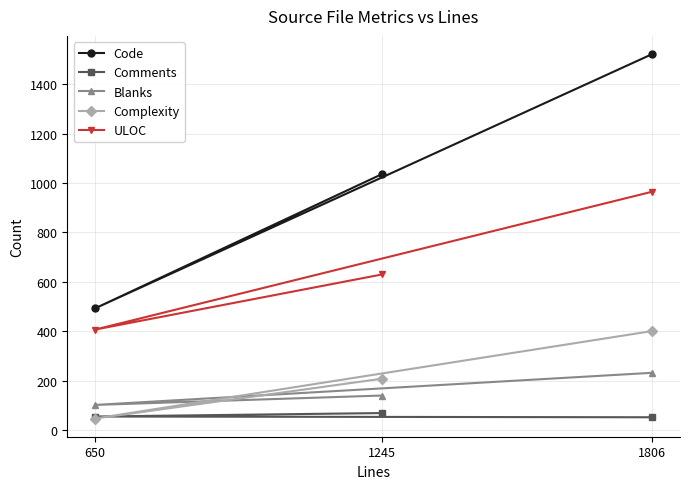

Which series has the largest total across all categories?

Code